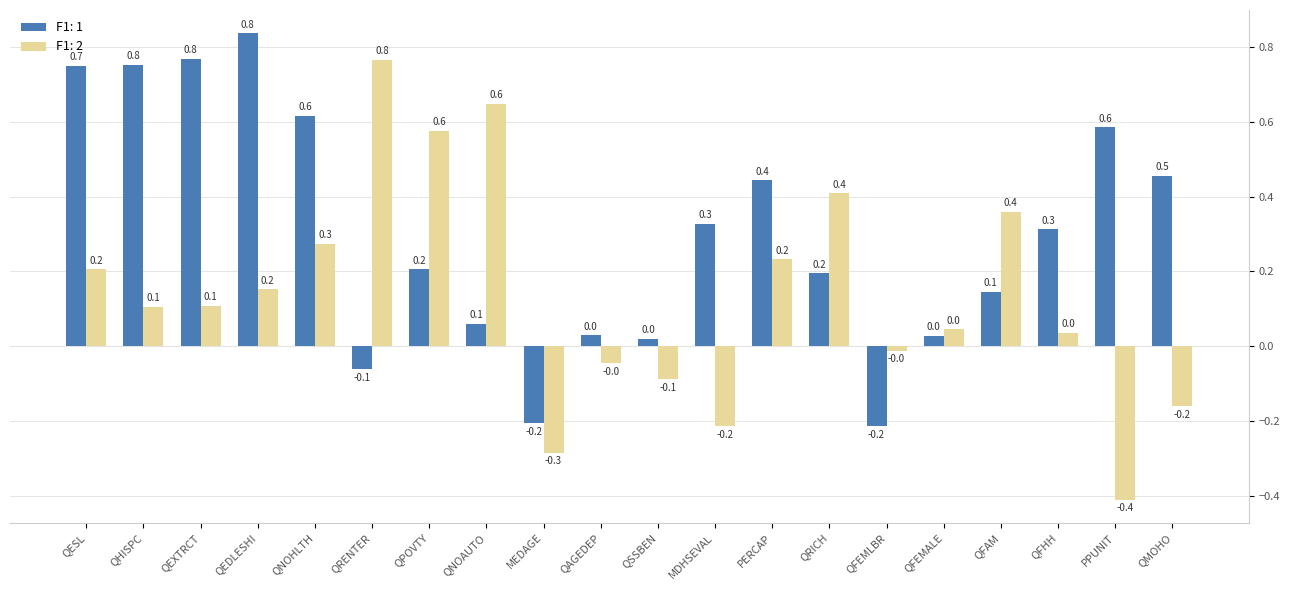

At which label does F1: 2 reach its minimum?

PPUNIT